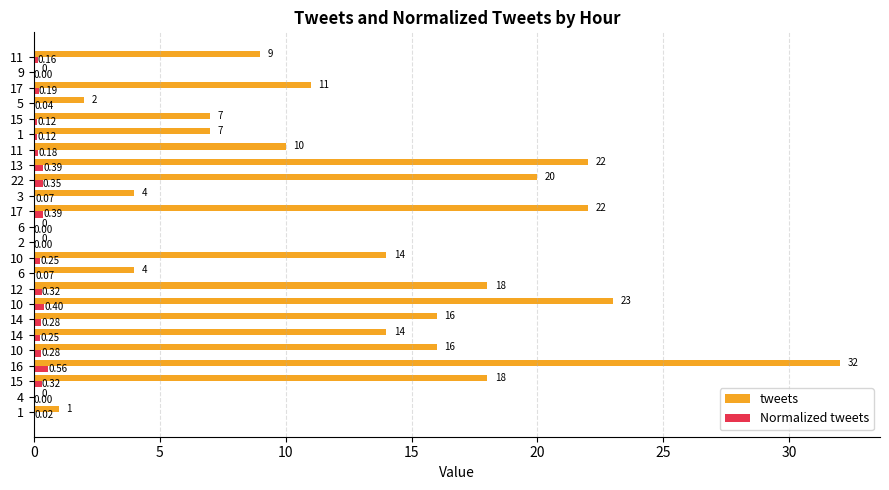

What are all the series names shown in the legend?

tweets, Normalized tweets